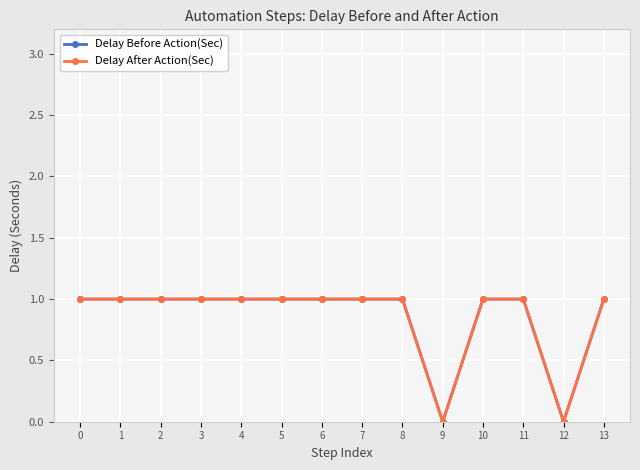

Does the chart have visible grid lines?

Yes